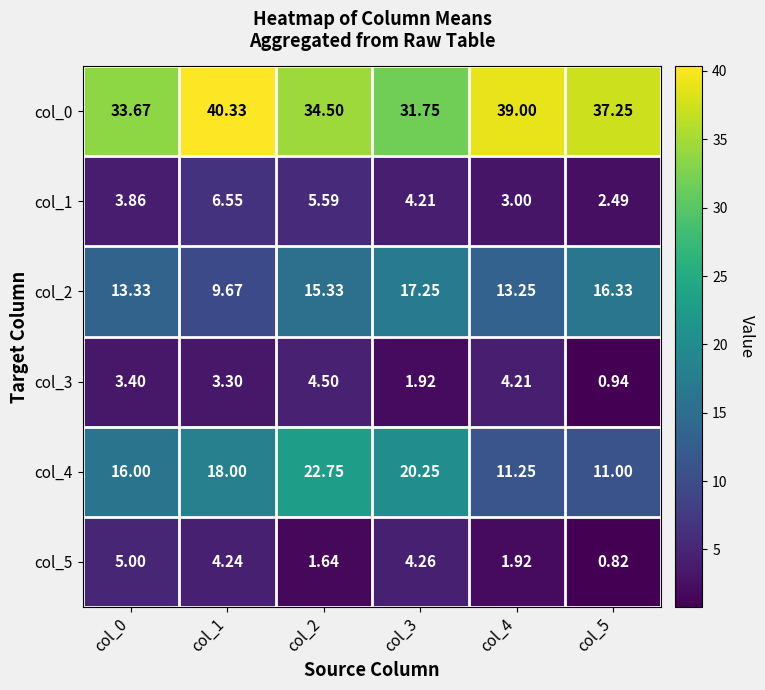

Is the value of col_3 at col_3 greater than the value of col_0 at col_4?

No